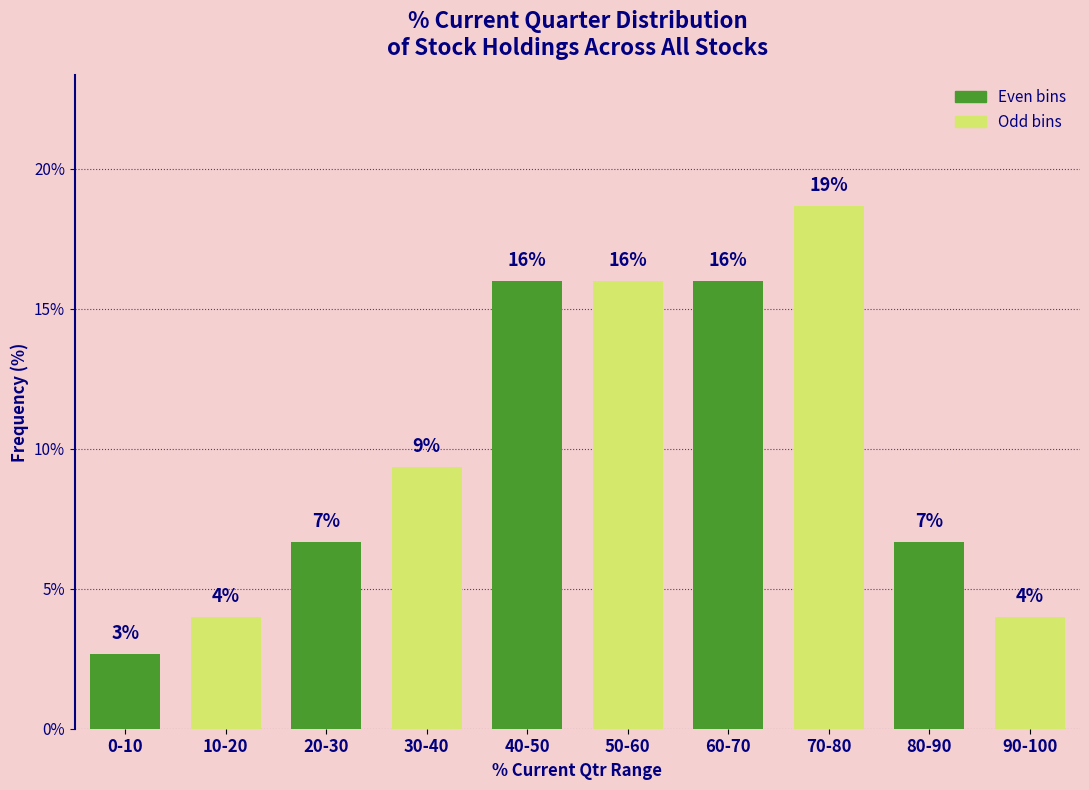

What is the value of the 10th bar from the left?

4.0